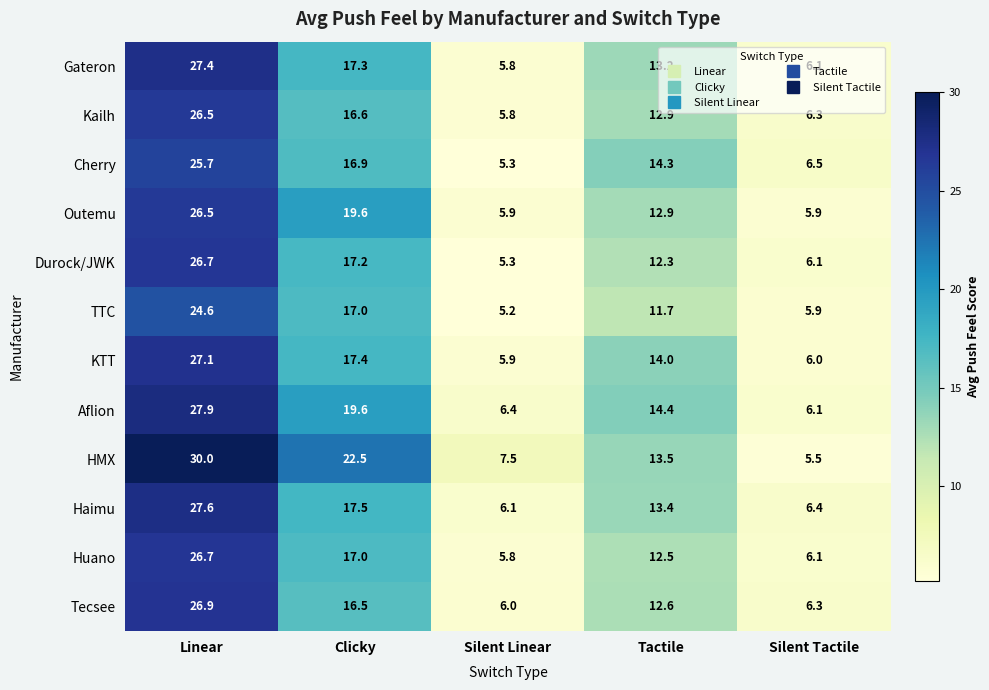

What is the total value across all series at Clicky?

215.1